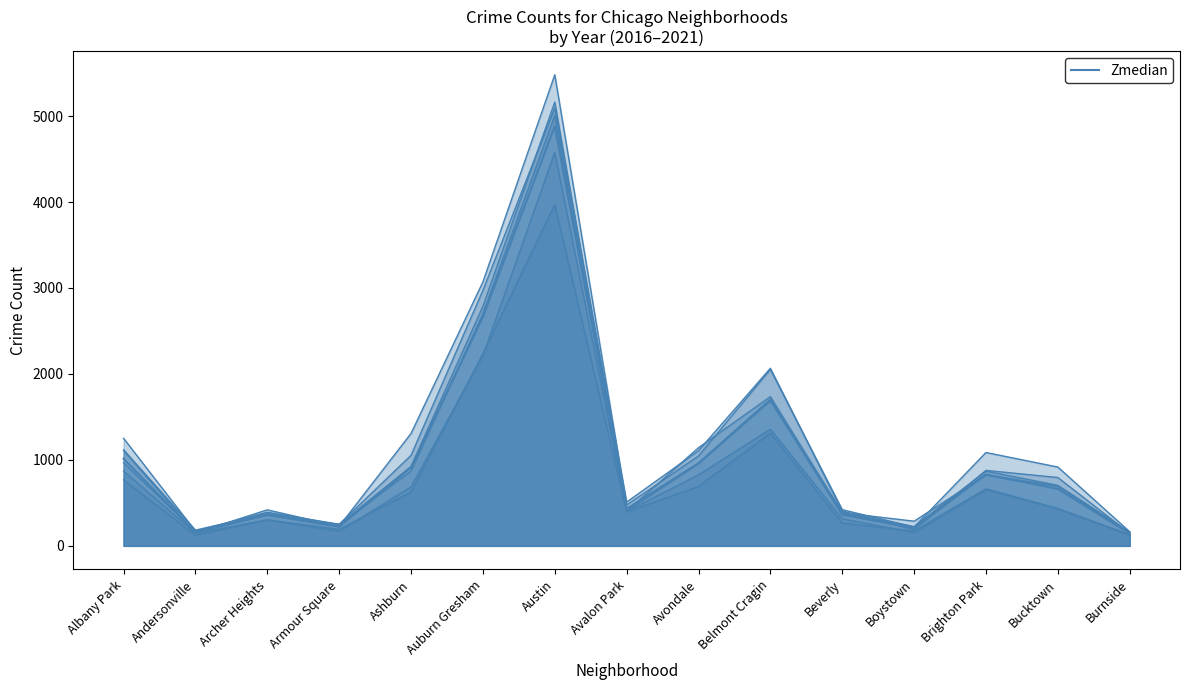

What is the minimum value shown in the chart?

144.5